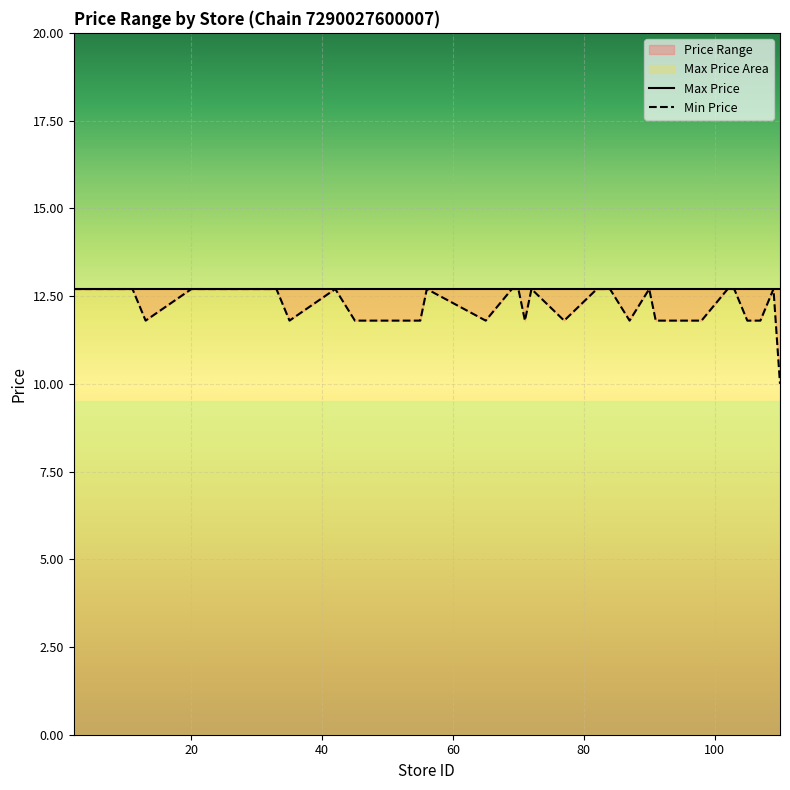

How many lines are shown in the chart?

2